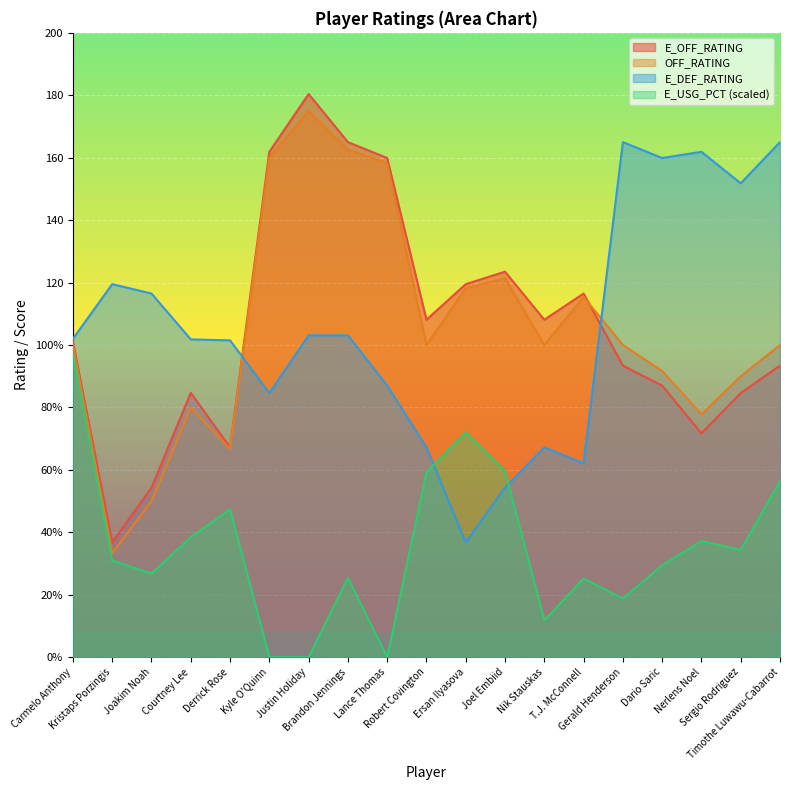

How many interior local peaks does the E_DEF_RATING series have?

4